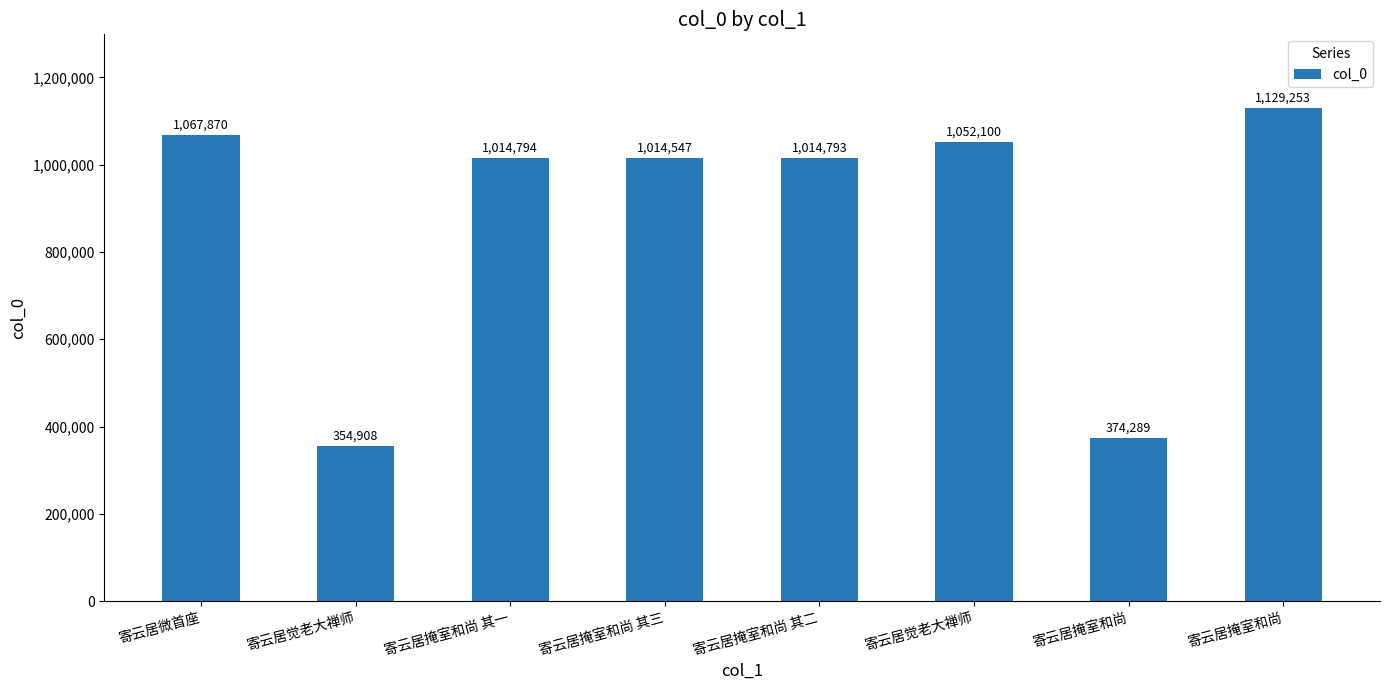

True or false: the data shows 1759981 at 寄云居掩室和尚.

False